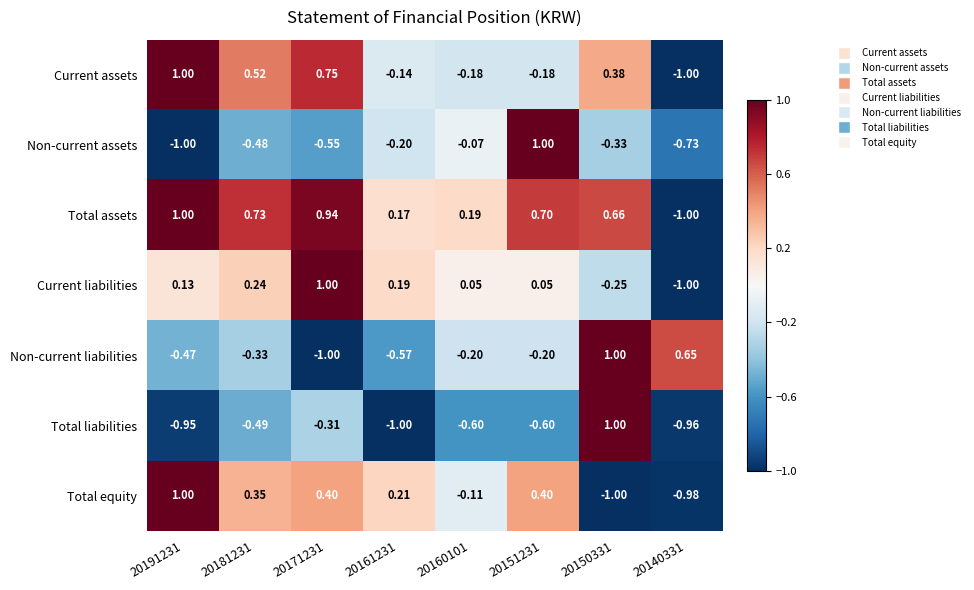

Is the value of Current liabilities at 20181231 greater than the value of Total liabilities at 20140331?

Yes